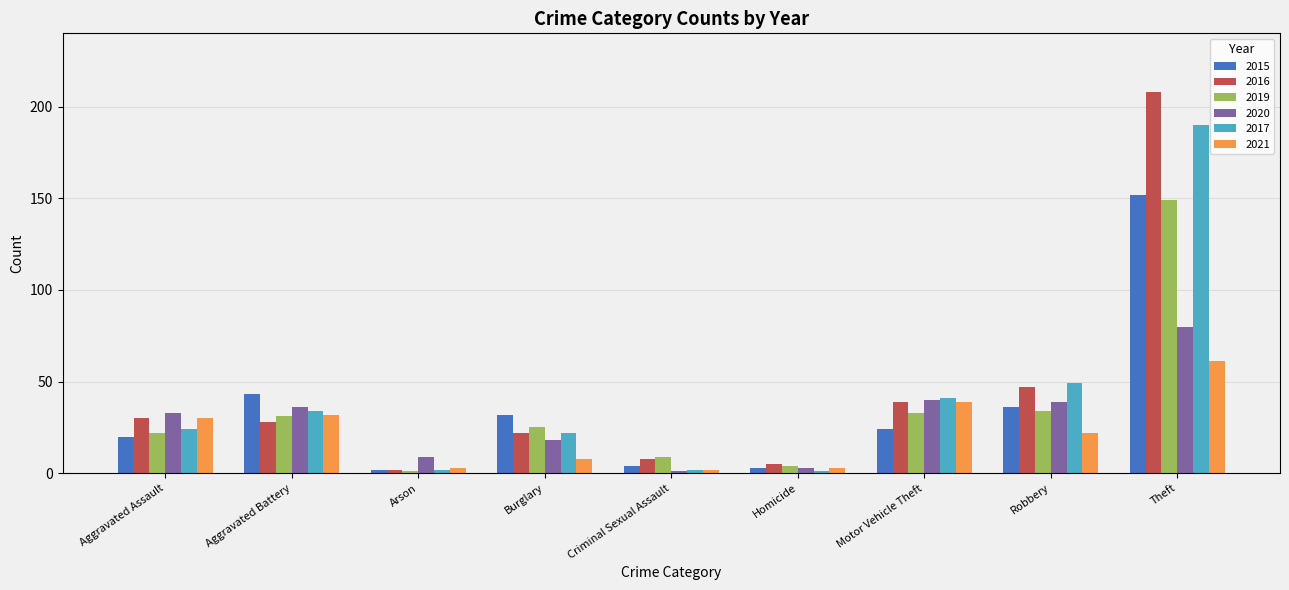

Reading right to left, extract all data points from this chart.

2015: Theft=152	Robbery=36	Motor Vehicle Theft=24	Homicide=3	Criminal Sexual Assault=4	Burglary=32	Arson=2	Aggravated Battery=43	Aggravated Assault=20
2016: Theft=208	Robbery=47	Motor Vehicle Theft=39	Homicide=5	Criminal Sexual Assault=8	Burglary=22	Arson=2	Aggravated Battery=28	Aggravated Assault=30
2019: Theft=149	Robbery=34	Motor Vehicle Theft=33	Homicide=4	Criminal Sexual Assault=9	Burglary=25	Arson=1	Aggravated Battery=31	Aggravated Assault=22
2020: Theft=80	Robbery=39	Motor Vehicle Theft=40	Homicide=3	Criminal Sexual Assault=1	Burglary=18	Arson=9	Aggravated Battery=36	Aggravated Assault=33
2017: Theft=190	Robbery=49	Motor Vehicle Theft=41	Homicide=1	Criminal Sexual Assault=2	Burglary=22	Arson=2	Aggravated Battery=34	Aggravated Assault=24
2021: Theft=61	Robbery=22	Motor Vehicle Theft=39	Homicide=3	Criminal Sexual Assault=2	Burglary=8	Arson=3	Aggravated Battery=32	Aggravated Assault=30